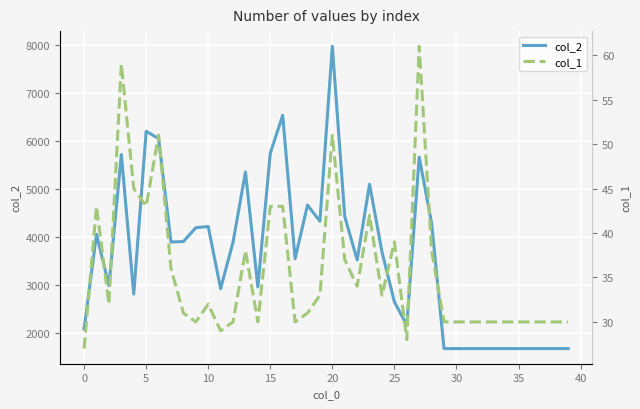

The value of col_2 at 0 is 931. True or false?

False